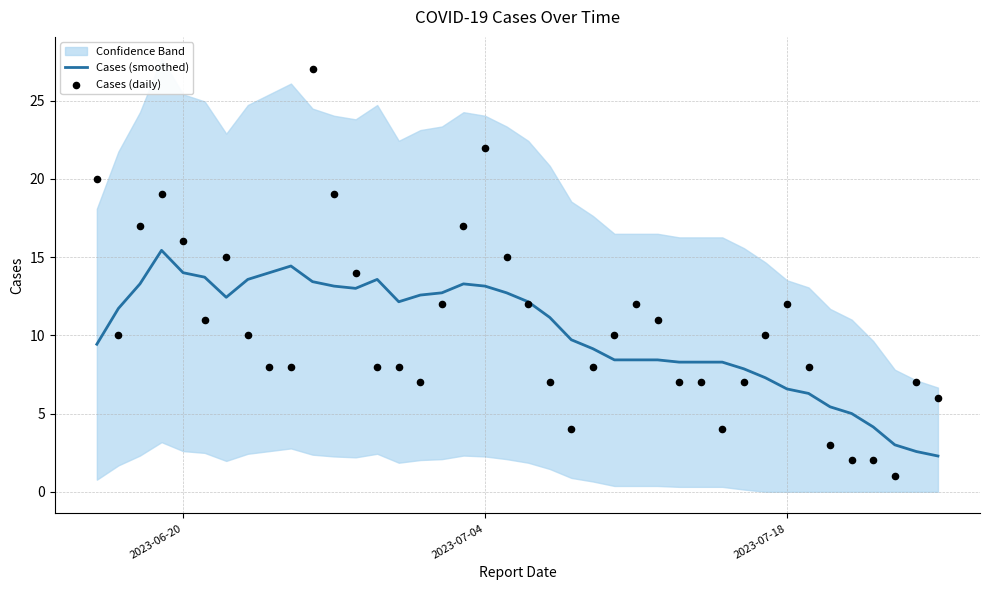

Which series reaches the maximum Y coordinate?

Cases (daily)